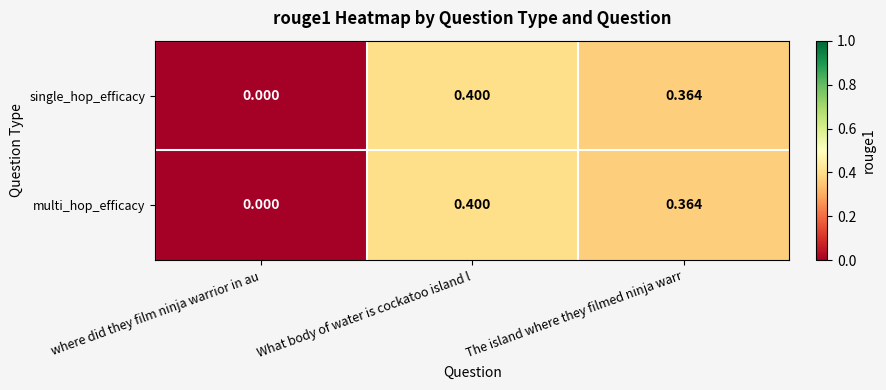

Rank the categories by single_hop_efficacy value from lowest to highest.

where did they film ninja warrior in au, The island where they filmed ninja warr, What body of water is cockatoo island l